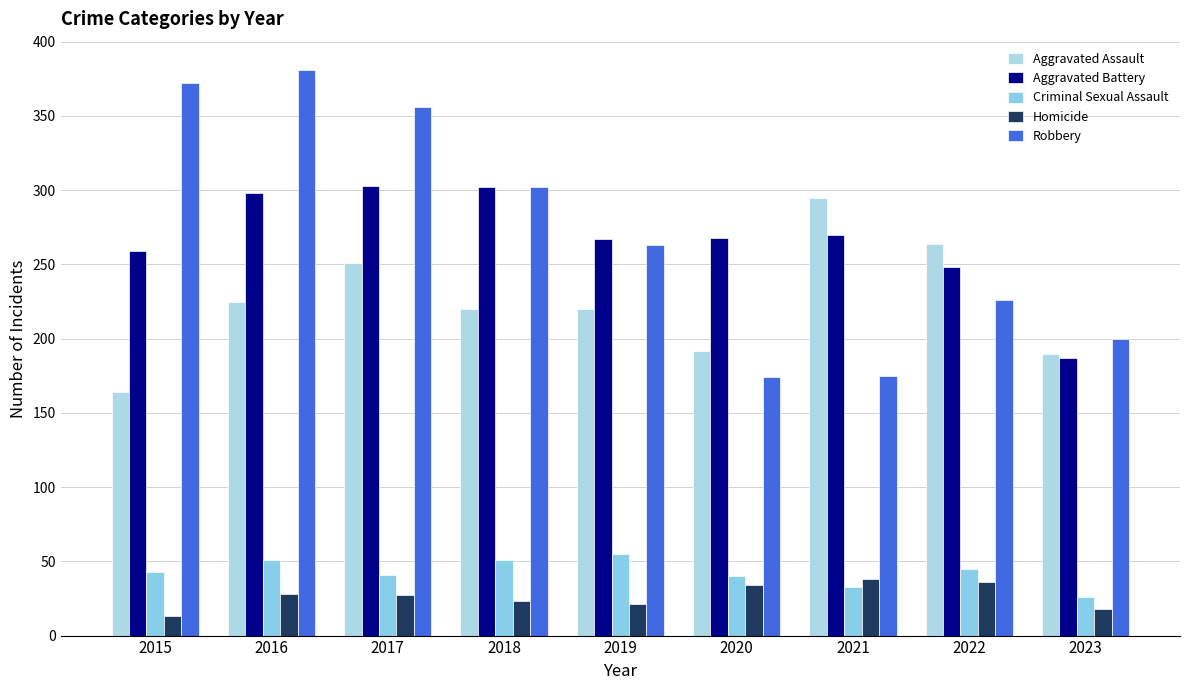

What is the value of the Robbery bar at the 4th from the left?

302